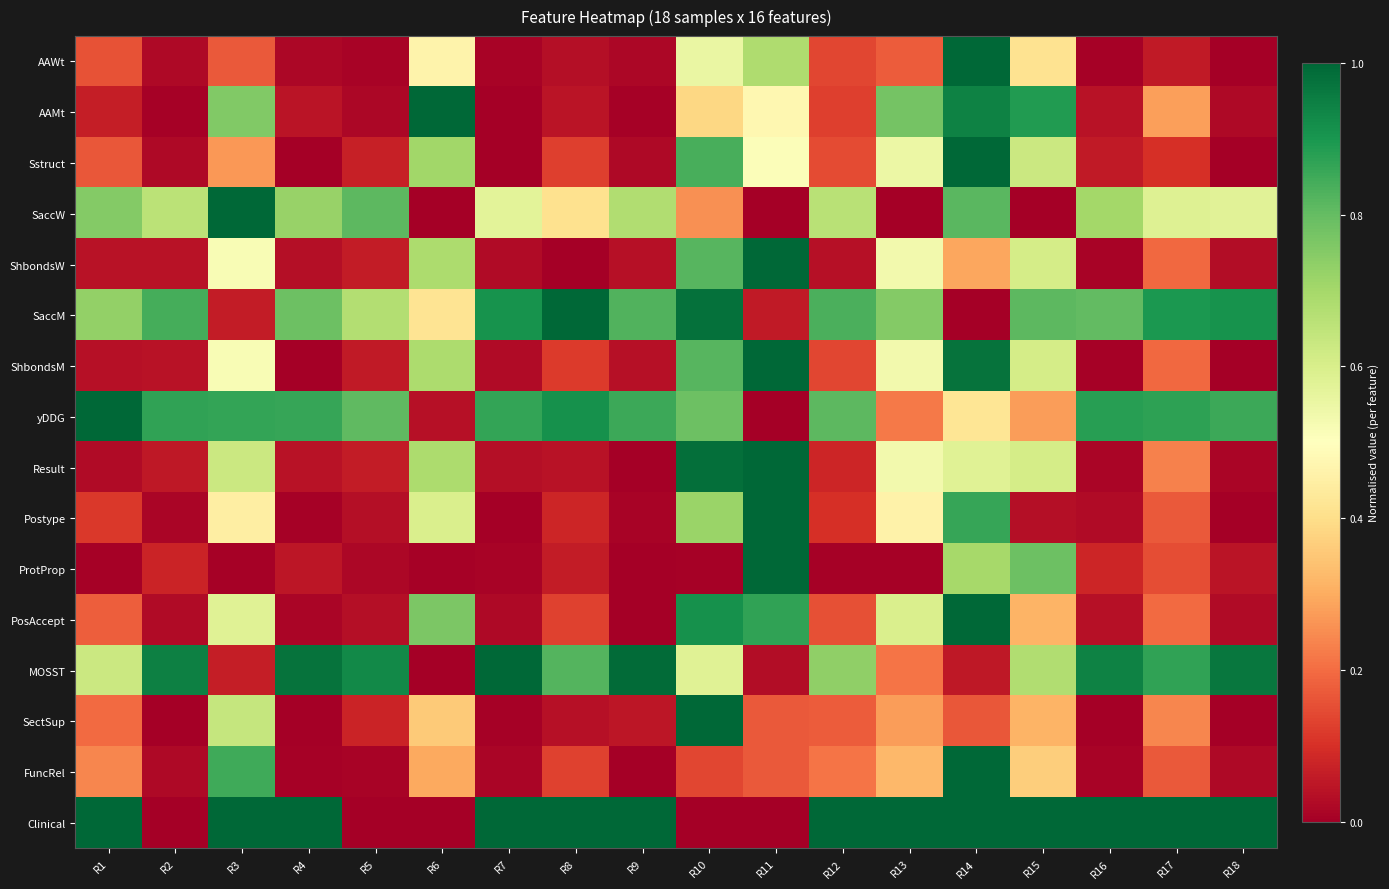

Which series changed the most between R6 and R14?

Clinical